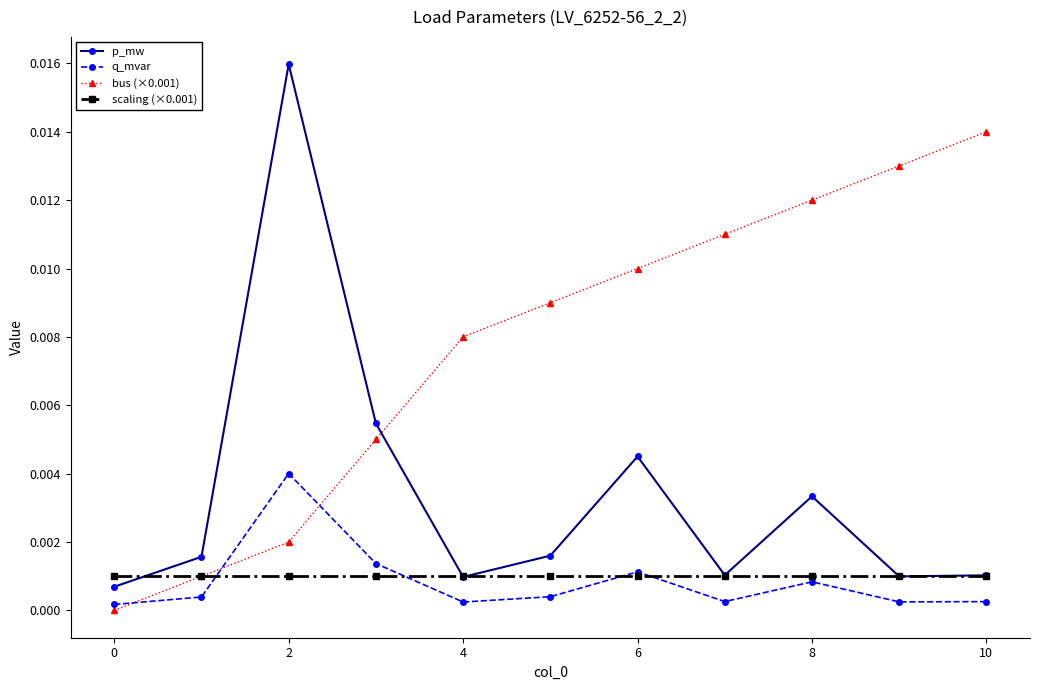

True or false: p_mw and q_mvar cross at least once.

False